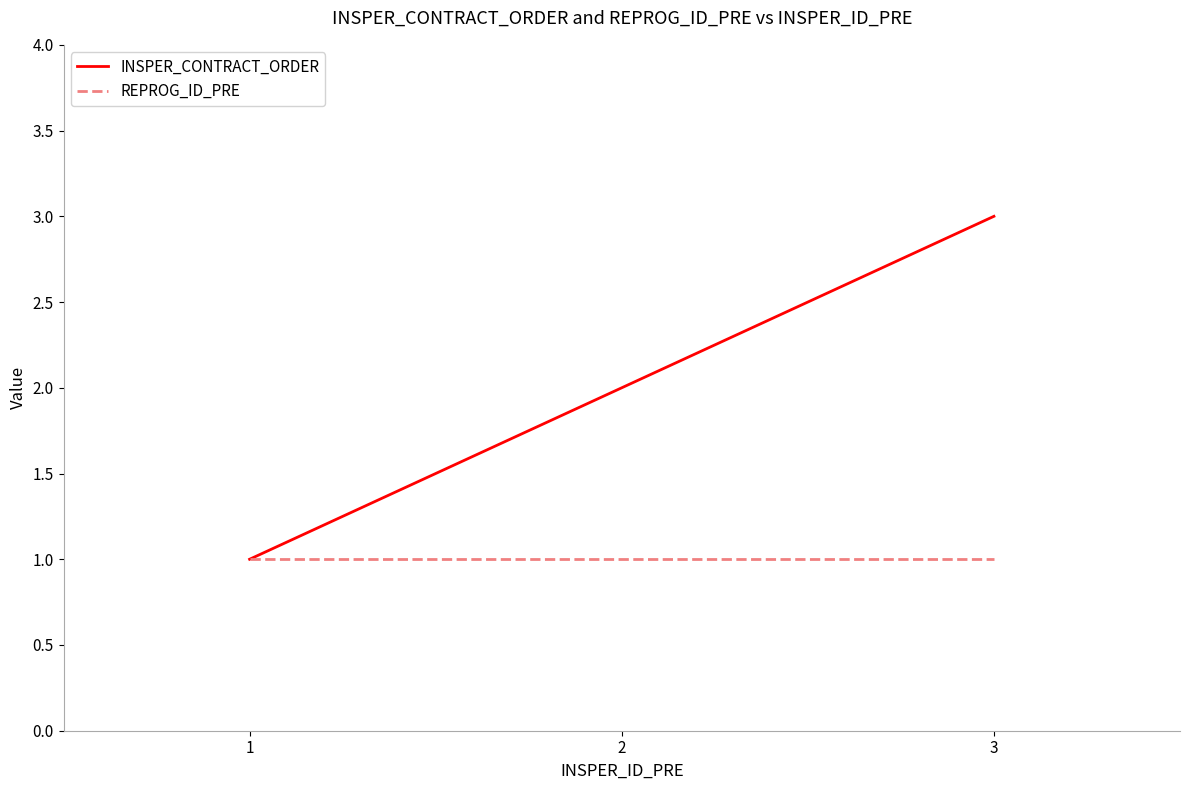

At 3, list the series in order from smallest to largest.

REPROG_ID_PRE, INSPER_CONTRACT_ORDER